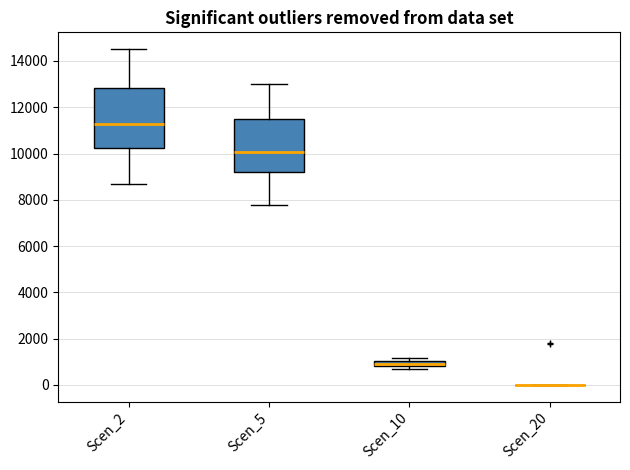

Comparing the boxes themselves (not the whiskers), which one is the tallest?

Scen_2